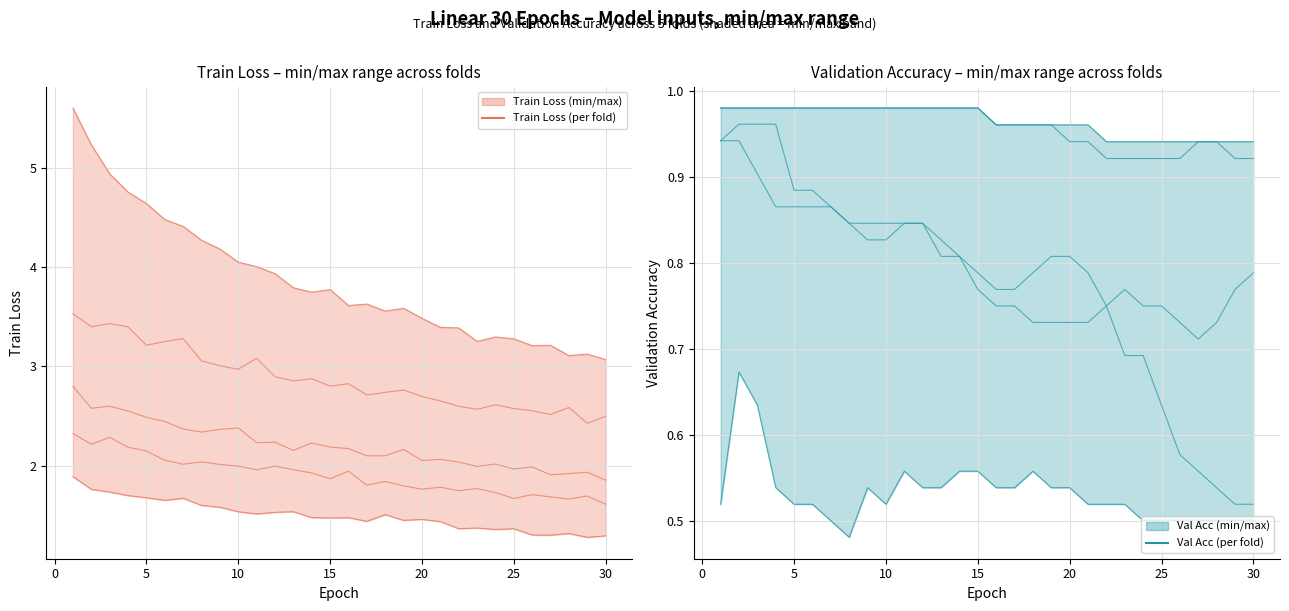

At 30, list the series in order from smallest to largest.

Train Loss Fold5, Train Loss Fold4, Train Loss Fold3, Train Loss Fold2, Train Loss Fold1